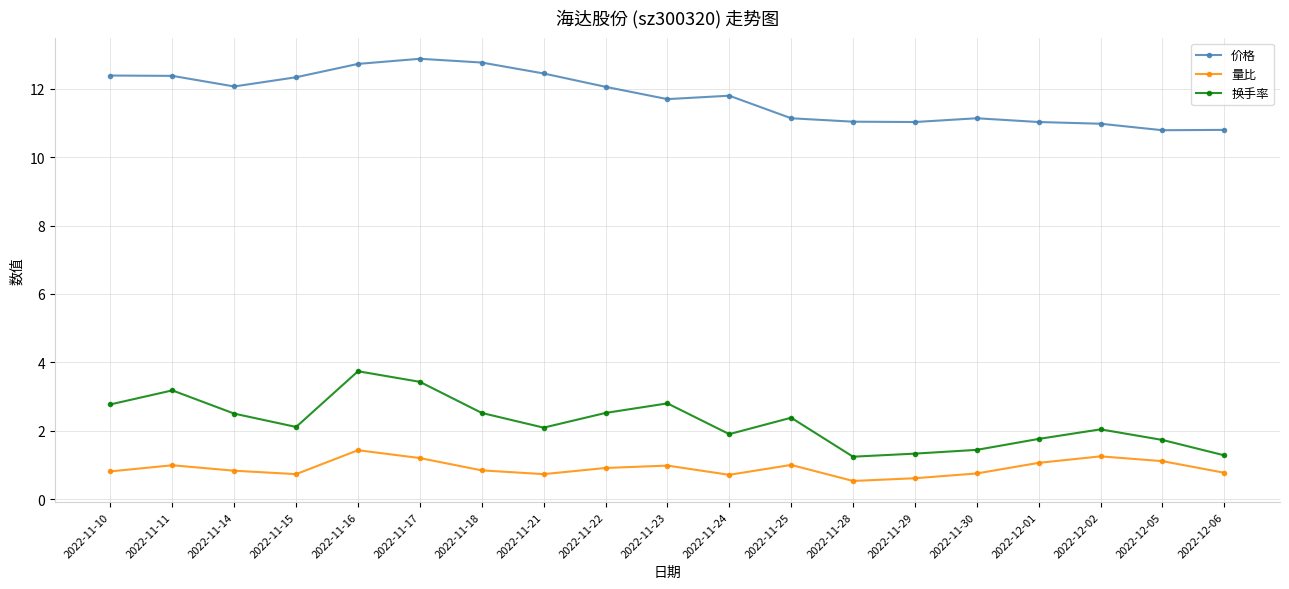

What is the value of the 量比 point at the 7th from the left?

0.8